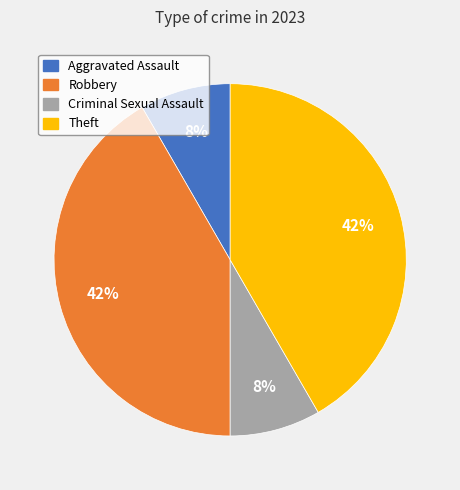

Which has a higher value, Criminal Sexual Assault or Theft?

Theft